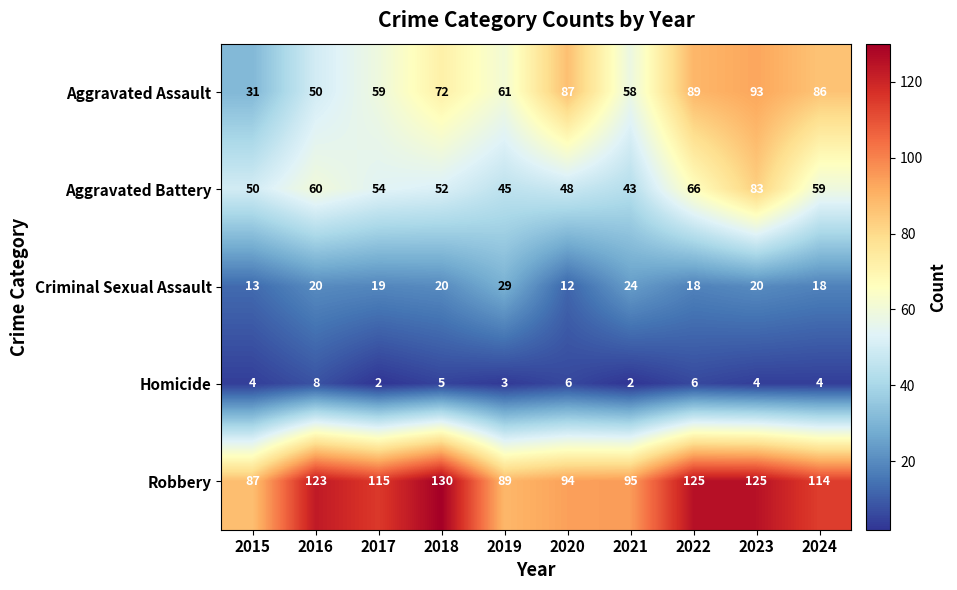

At 2015, list the series in order from largest to smallest.

Robbery, Aggravated Battery, Aggravated Assault, Criminal Sexual Assault, Homicide